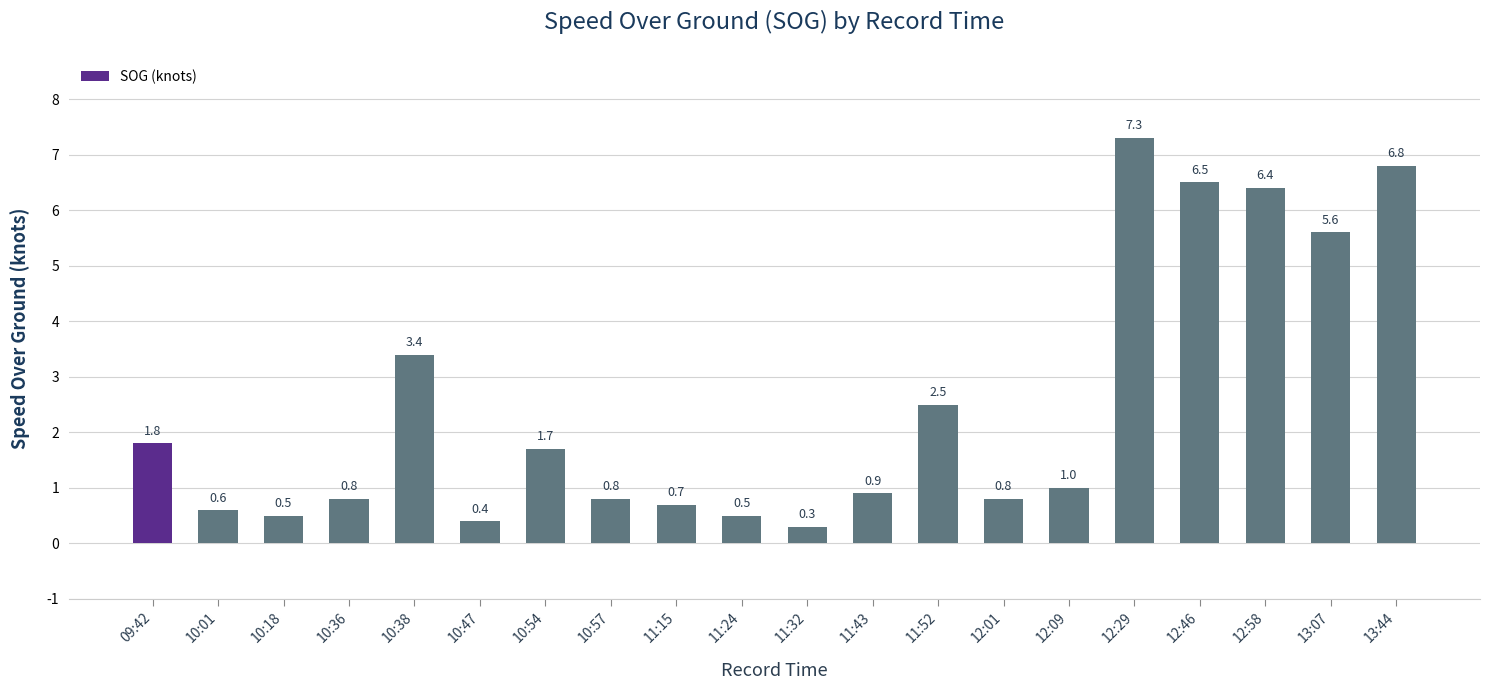

What is the label of the 6th bar from the right?

12:09